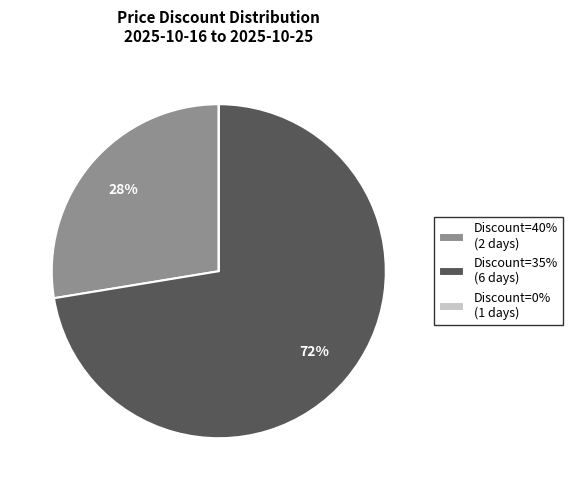

True or false: Discount=35% (6 days) accounts for 72% of the total.

True